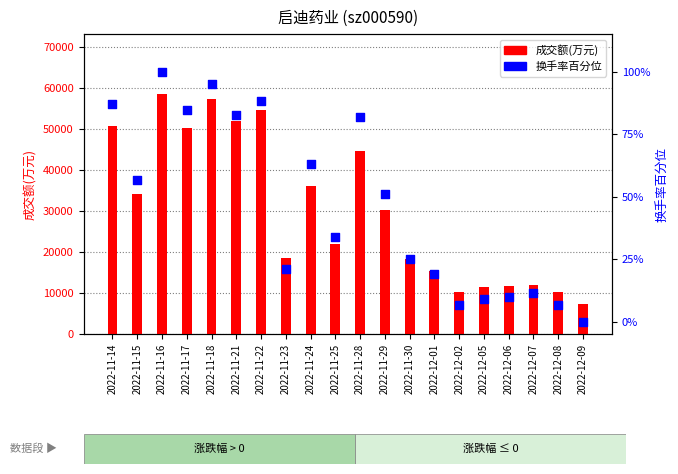

What are all the series names shown in the legend?

成交额(万元), 换手率百分位